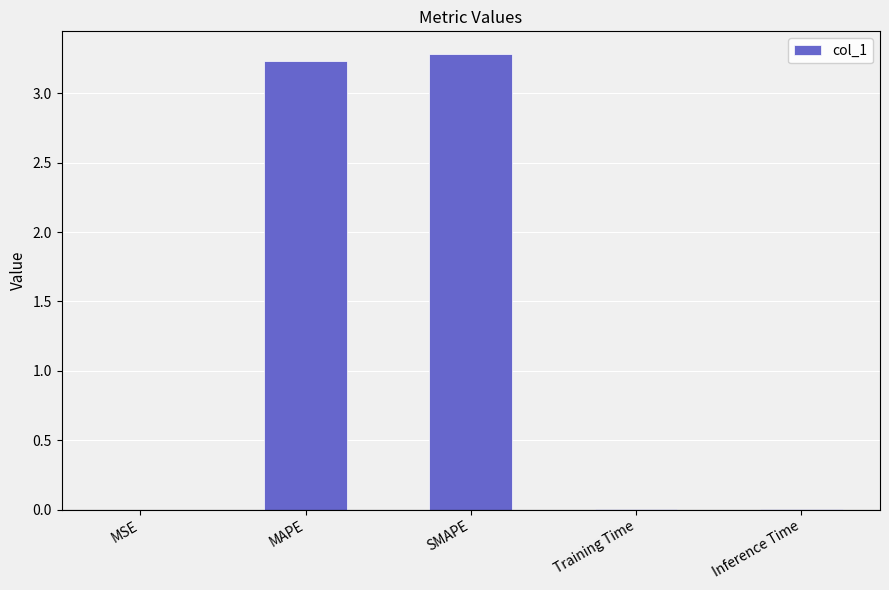

Count the number of categories in the chart.

5